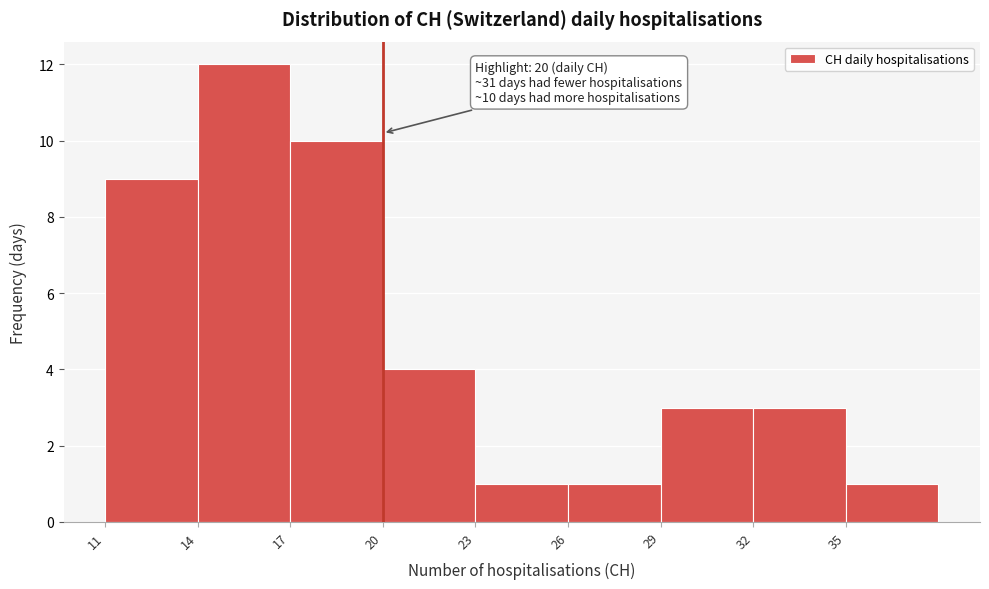

Which range on the x-axis has the tallest bar?

14 to 17